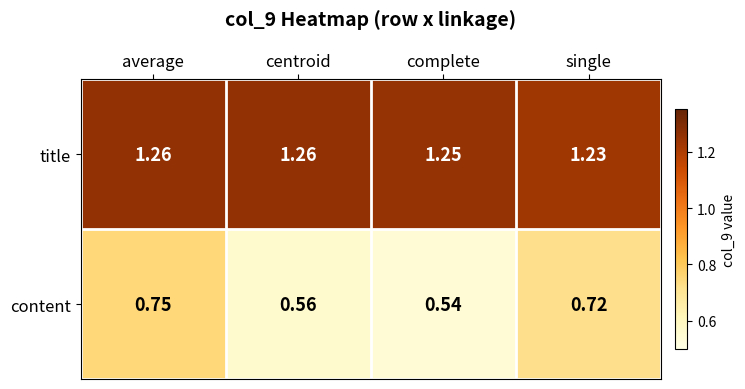

Count the number of data series in this chart.

2